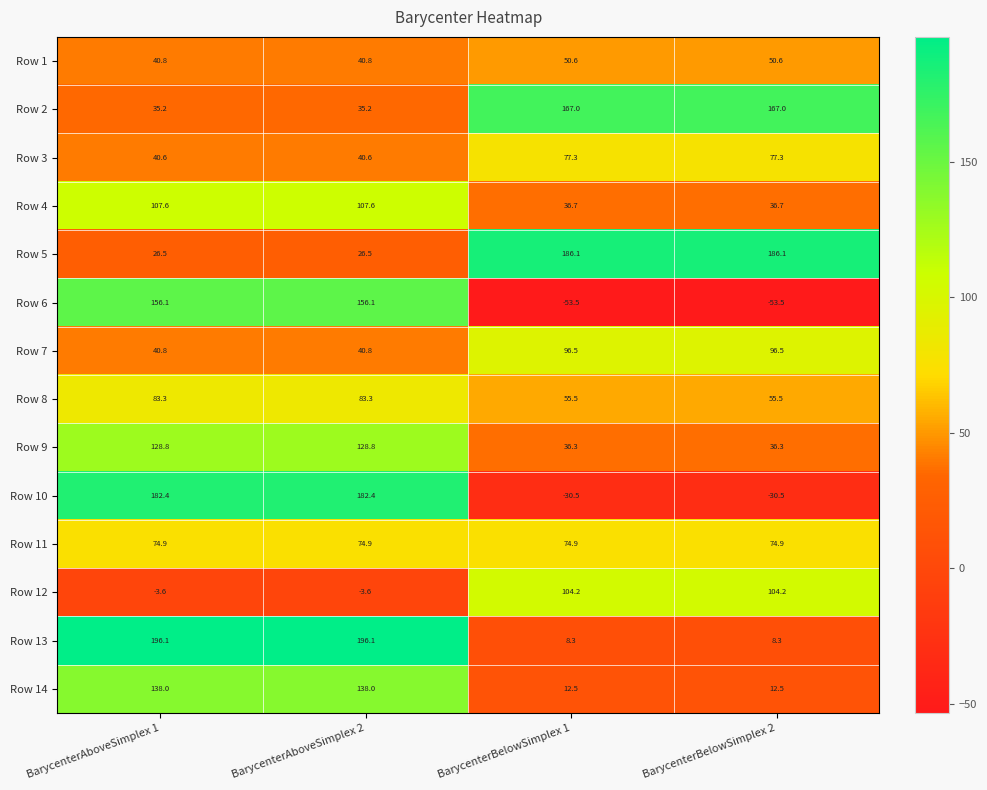

Between BarycenterAboveSimplex 2 and BarycenterBelowSimplex 2, which series saw the biggest shift?

Row 10